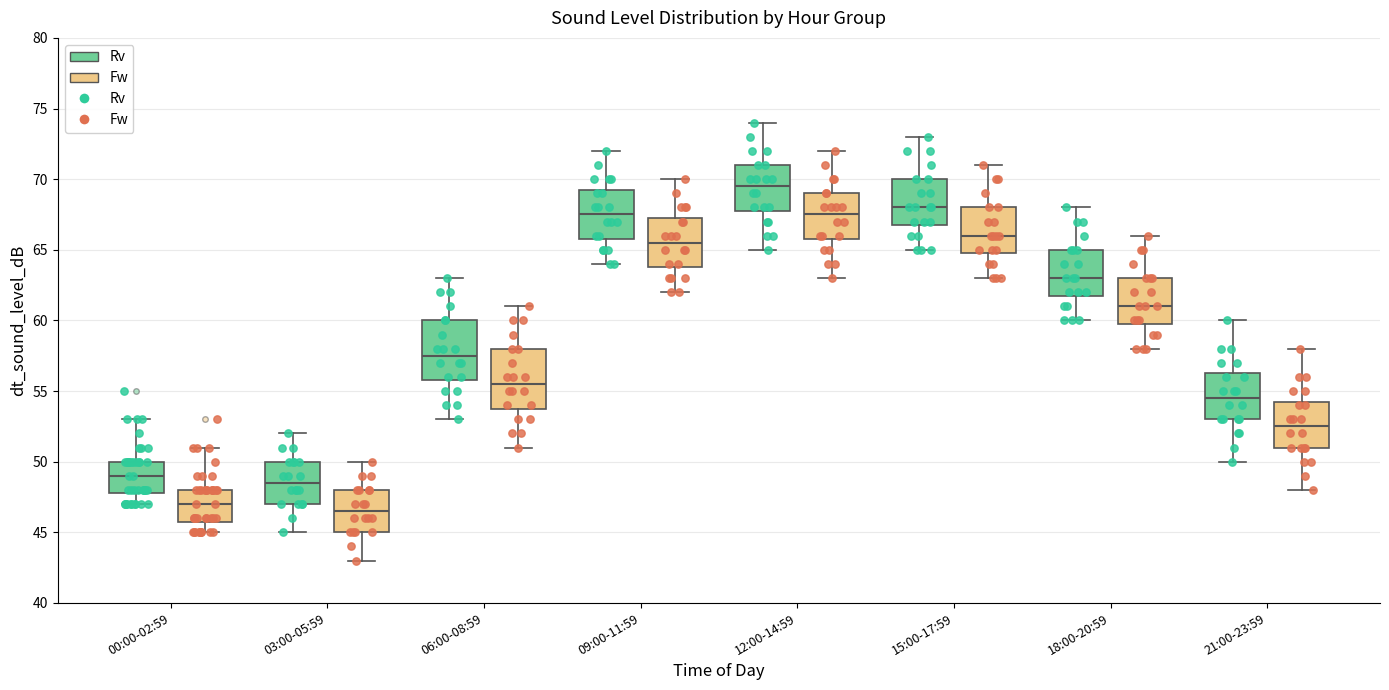

Reading left to right, transcribe this box plot: for each box, give where its median line is, the range the box spans, and where its two whiskers end, as read against the y-axis. The values are not printed on the chart, so give them approximately, as read against the axis.

00:00-02:59 (Rv): median 49.0, box 48.0 to 50.0, whiskers 47.0 to 53.0
00:00-02:59 (Fw): median 47.0, box 46.0 to 48.0, whiskers 45.0 to 51.0
03:00-05:59 (Rv): median 48.5, box 47.0 to 50.0, whiskers 45.0 to 52.0
03:00-05:59 (Fw): median 46.5, box 45.0 to 48.0, whiskers 43.0 to 50.0
06:00-08:59 (Rv): median 57.5, box 56.0 to 60.0, whiskers 53.0 to 63.0
06:00-08:59 (Fw): median 55.5, box 54.0 to 58.0, whiskers 51.0 to 61.0
09:00-11:59 (Rv): median 67.5, box 66.0 to 69.5, whiskers 64.0 to 72.0
09:00-11:59 (Fw): median 65.5, box 64.0 to 67.5, whiskers 62.0 to 70.0
12:00-14:59 (Rv): median 69.5, box 68.0 to 71.0, whiskers 65.0 to 74.0
12:00-14:59 (Fw): median 67.5, box 66.0 to 69.0, whiskers 63.0 to 72.0
15:00-17:59 (Rv): median 68.0, box 67.0 to 70.0, whiskers 65.0 to 73.0
15:00-17:59 (Fw): median 66.0, box 65.0 to 68.0, whiskers 63.0 to 71.0
18:00-20:59 (Rv): median 63.0, box 62.0 to 65.0, whiskers 60.0 to 68.0
18:00-20:59 (Fw): median 61.0, box 60.0 to 63.0, whiskers 58.0 to 66.0
21:00-23:59 (Rv): median 54.5, box 53.0 to 56.5, whiskers 50.0 to 60.0
21:00-23:59 (Fw): median 52.5, box 51.0 to 54.5, whiskers 48.0 to 58.0